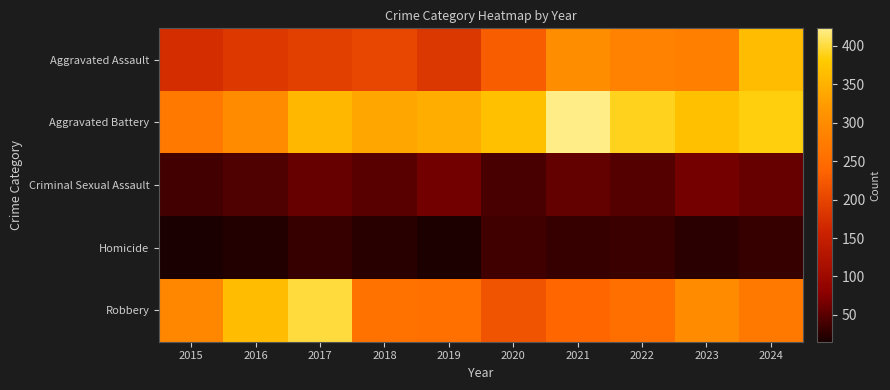

At which category is the sum across all series the highest?

2024